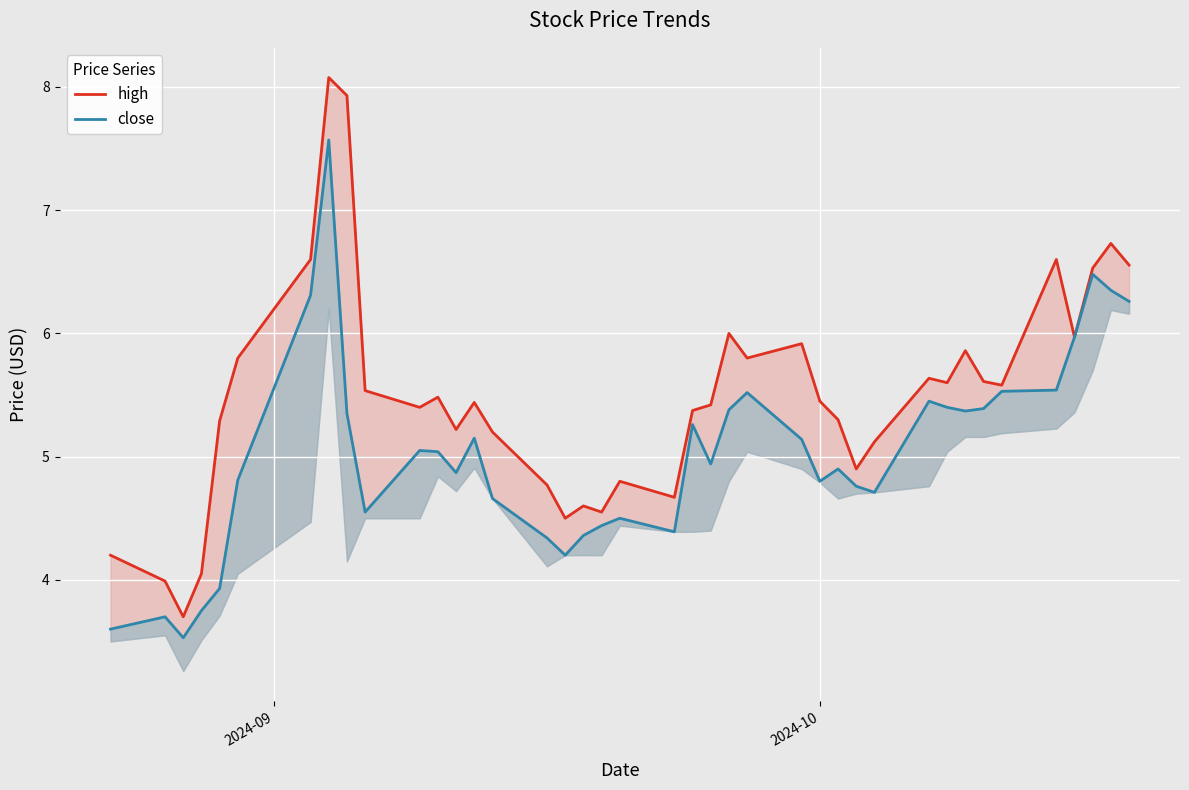

Reading right to left, extract all data points from this chart.

high line: 6.6	6.7	6.5	6.0	6.6	5.6	5.6	5.9	5.6	5.6	5.1	4.9	5.3	5.5	5.9	5.8	6.0	5.4	5.4	4.7	4.8	4.5	4.6	4.5	4.8	5.2	5.4	5.2	5.5	5.4	5.5	7.9	8.1	6.6	5.8	5.3	4.0	3.7	4.0	4.2
close line: 6.3	6.3	6.5	6.0	5.5	5.5	5.4	5.4	5.4	5.5	4.7	4.8	4.9	4.8	5.1	5.5	5.4	4.9	5.3	4.4	4.5	4.4	4.4	4.2	4.3	4.7	5.2	4.9	5.0	5.0	4.5	5.3	7.6	6.3	4.8	3.9	3.8	3.5	3.7	3.6